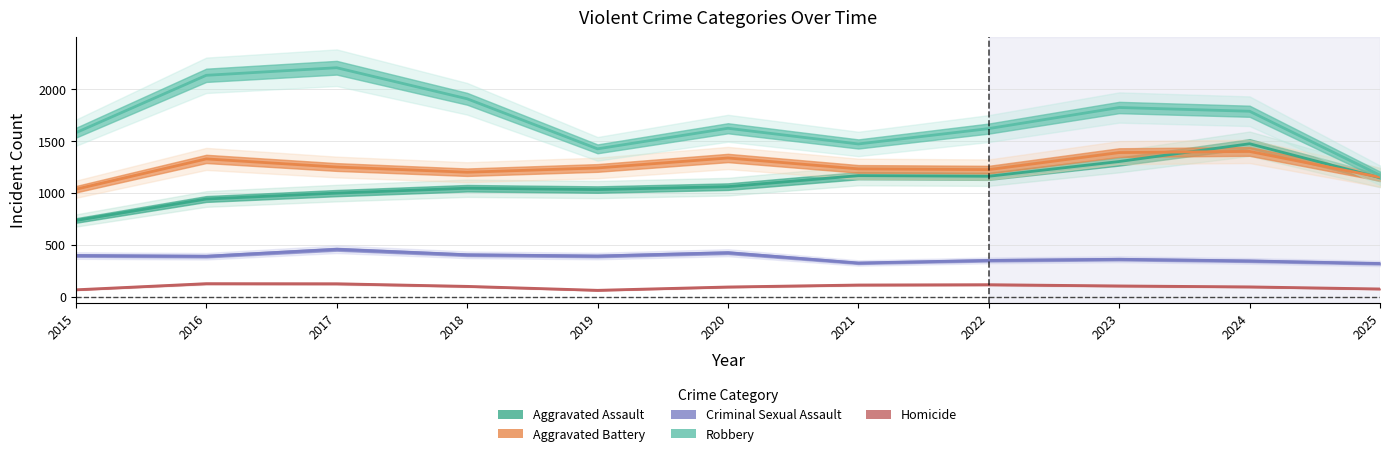

What is the sum of the Robbery values at 2018 and 2015?

3485